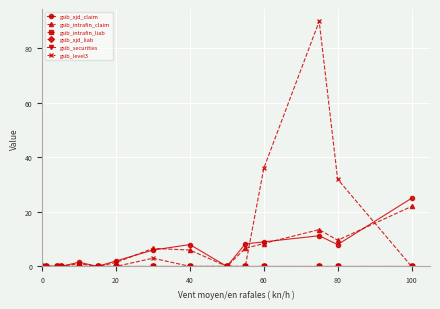

True or false: gsib_intrafin_liab and gsib_xjd_liab cross at least once.

False